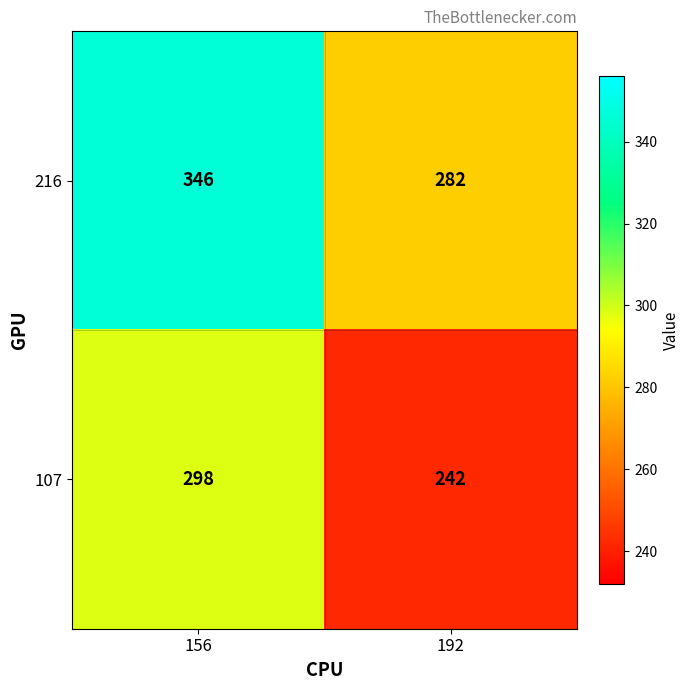

What value does the 107 series have at 192, to the nearest 5?

240